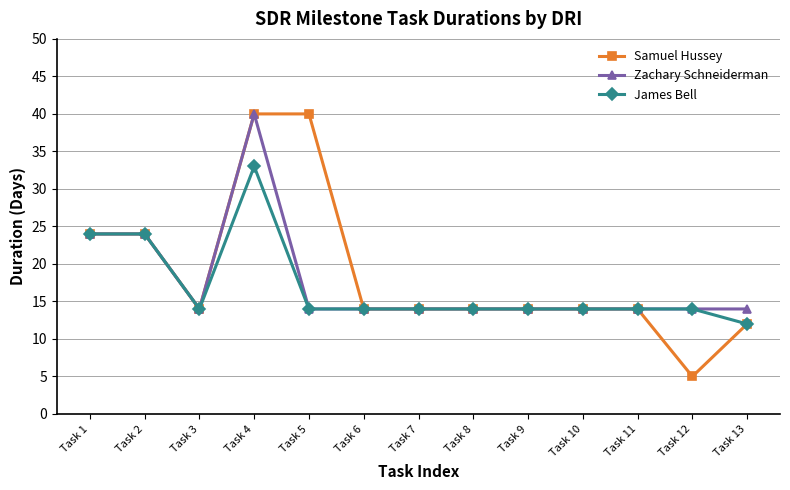

What is the value of the Zachary Schneiderman point at the 7th from the left?

14